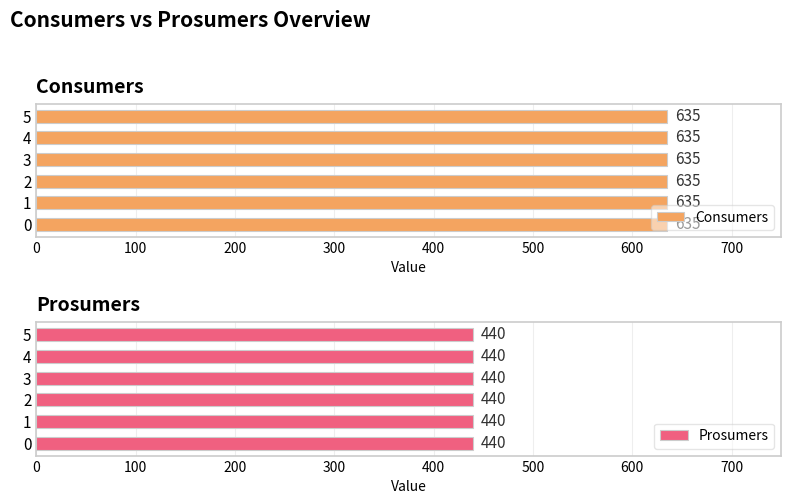

What is the lowest value of the Consumers series?

635